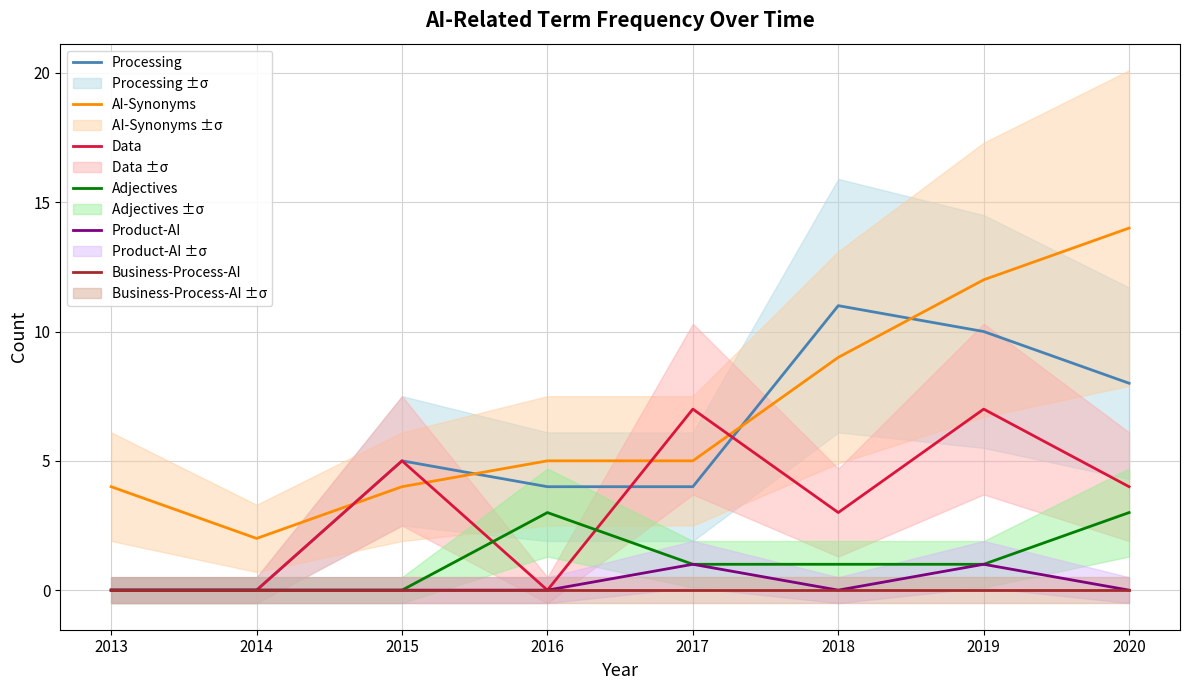

In Product-AI, how many points are lower than both neighbors (excluding endpoints)?

1